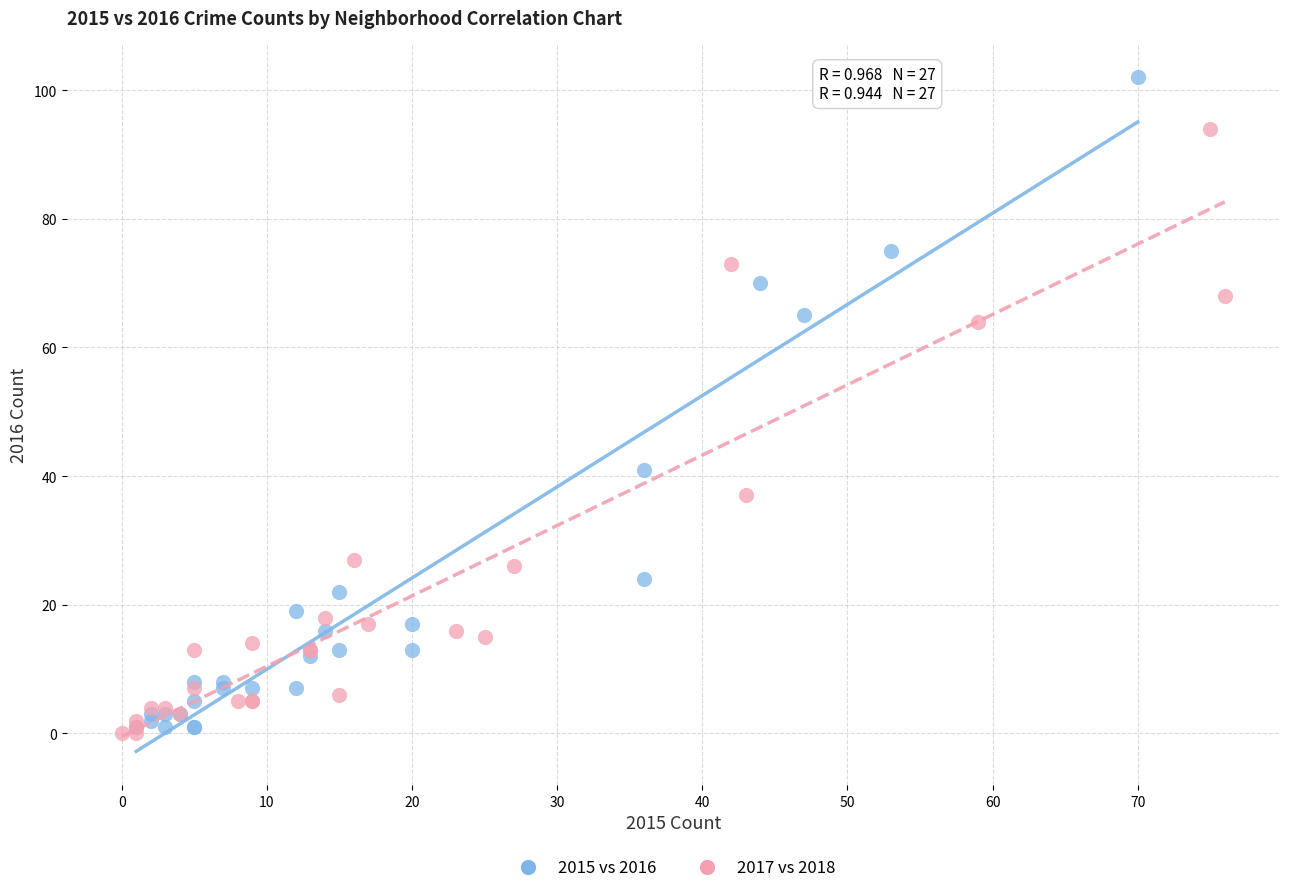

Which series reaches the maximum Y coordinate?

2015 vs 2016